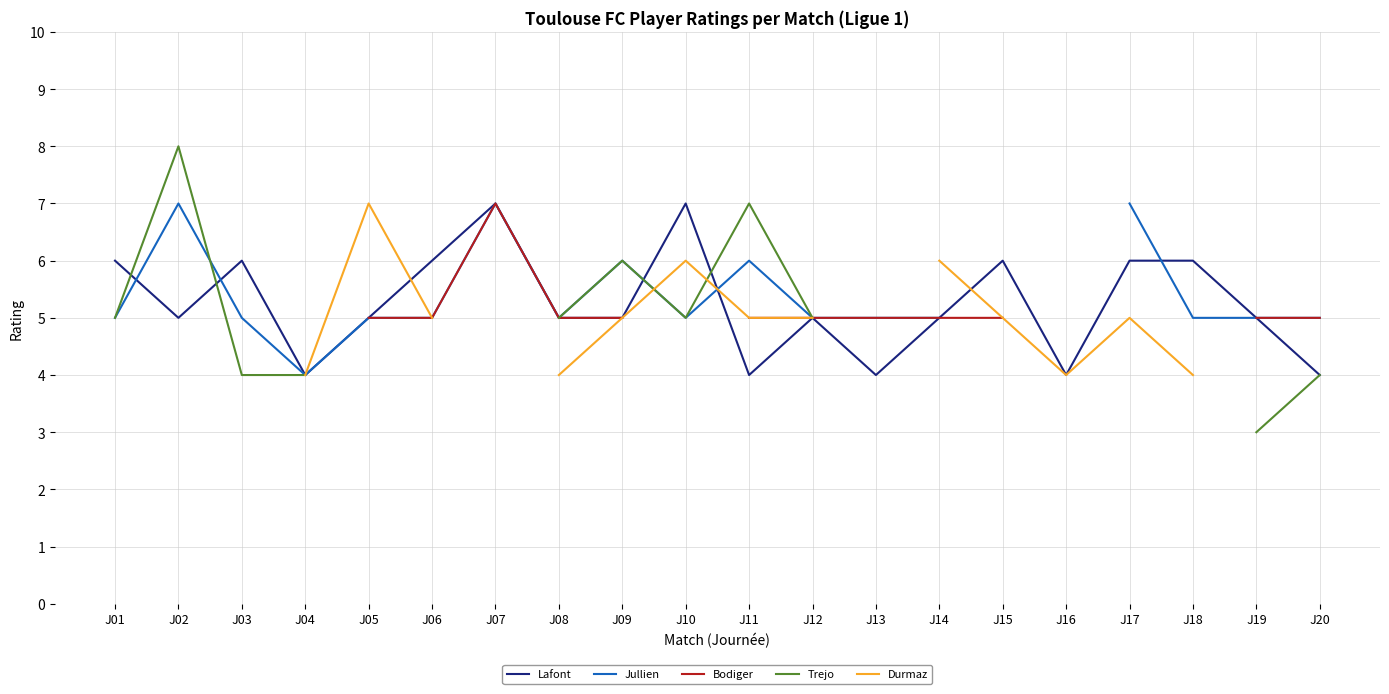

Is it true that Jullien equals 5.0 at J13?

True